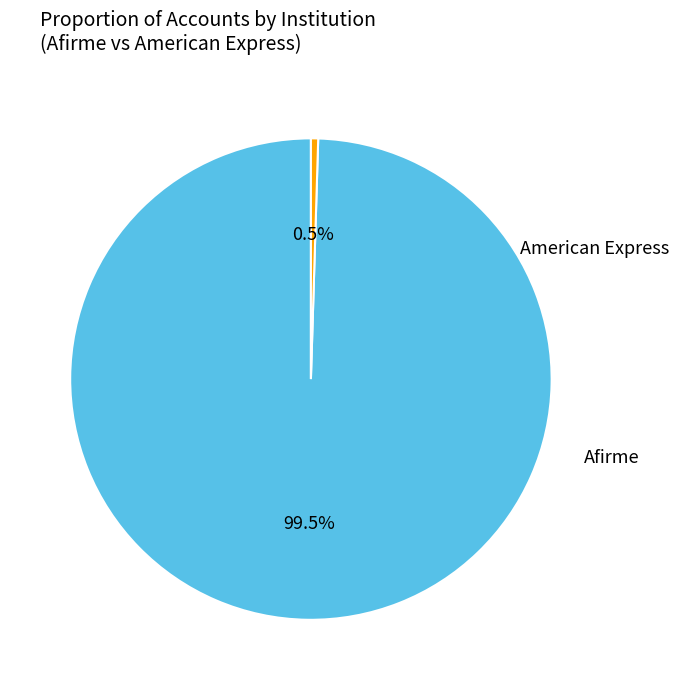

Does any single category account for the majority?

Yes